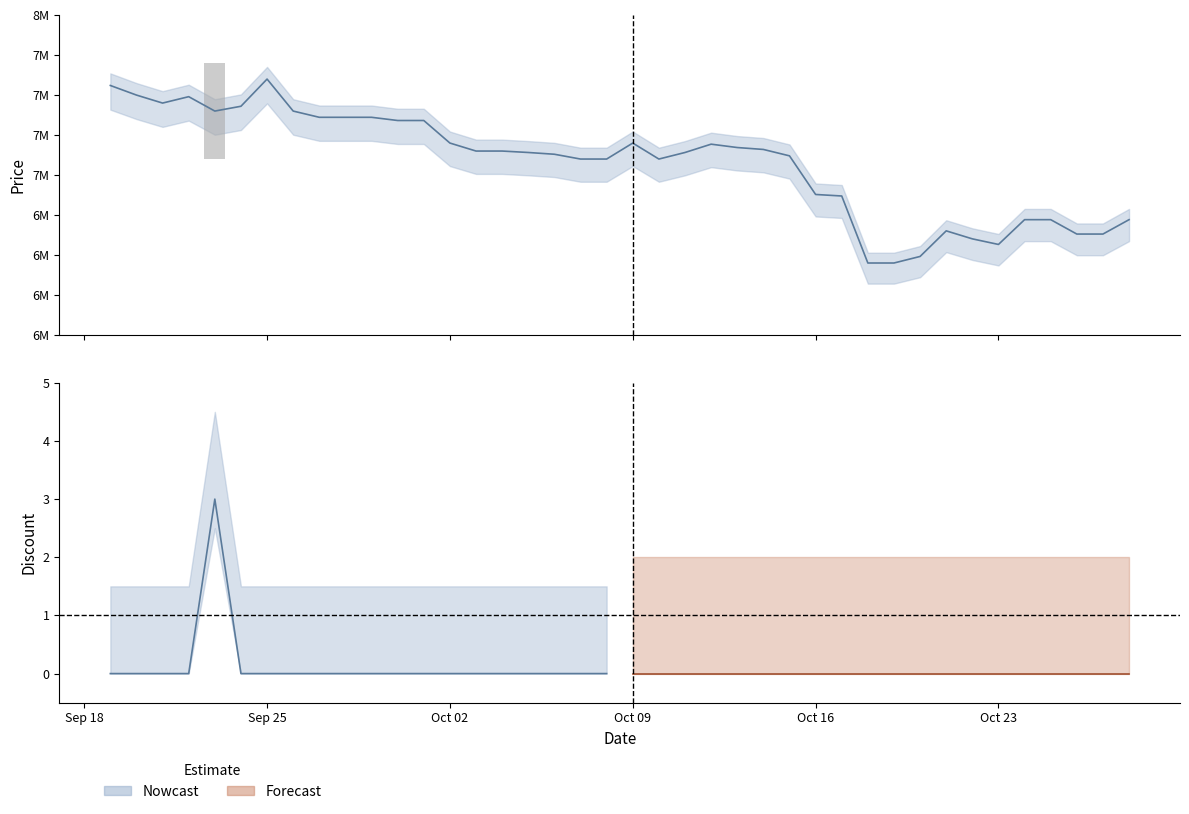

What is the average value?

7074838